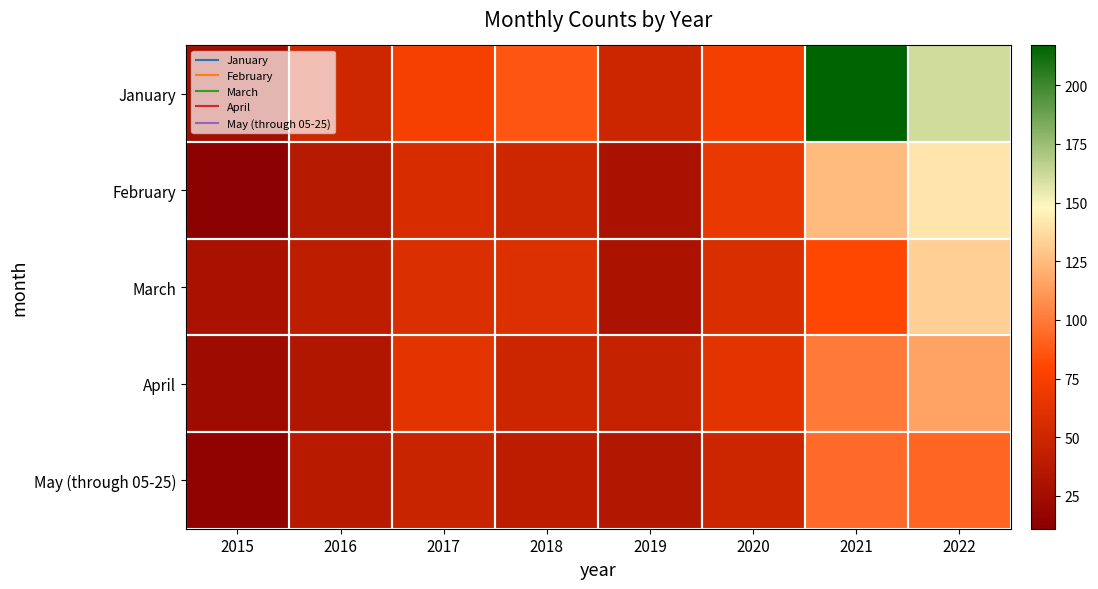

At how many categories does at least one series exceed 100?

2